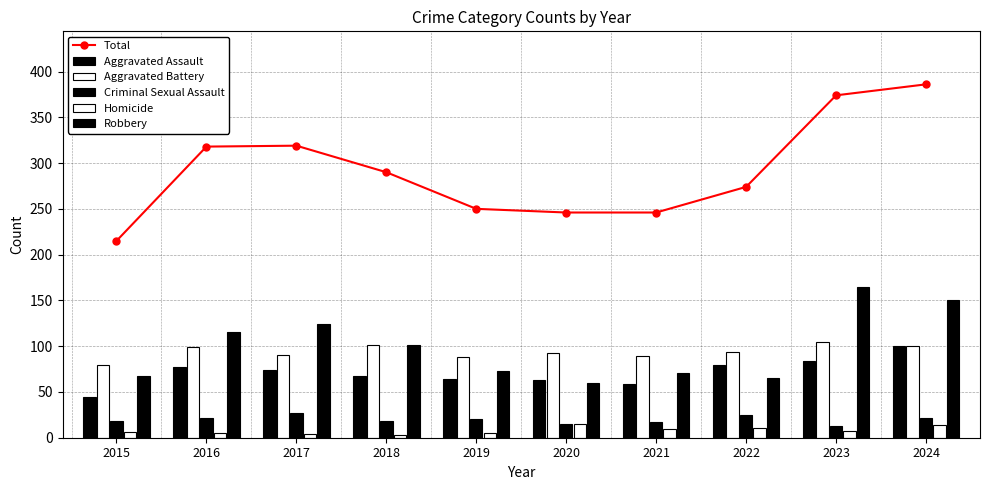

Which label corresponds to the smallest value in the chart?

2018